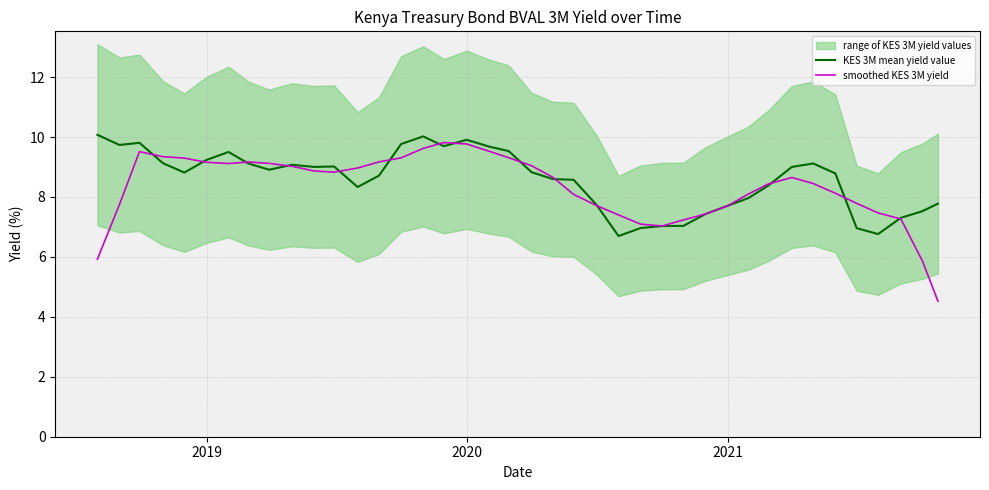

What is the maximum value for smoothed KES 3M yield?

9.8